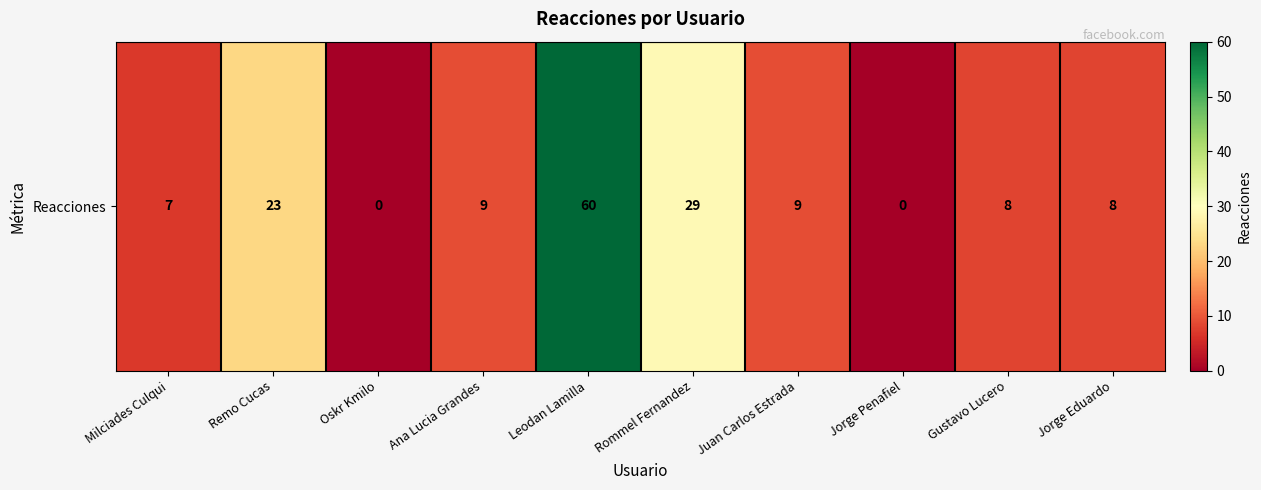

List the labels in order of value, largest first.

Leodan Lamilla, Rommel Fernandez, Remo Cucas, Ana Lucia Grandes, Juan Carlos Estrada, Gustavo Lucero, Jorge Eduardo, Milciades Culqui, Oskr Kmilo, Jorge Penafiel